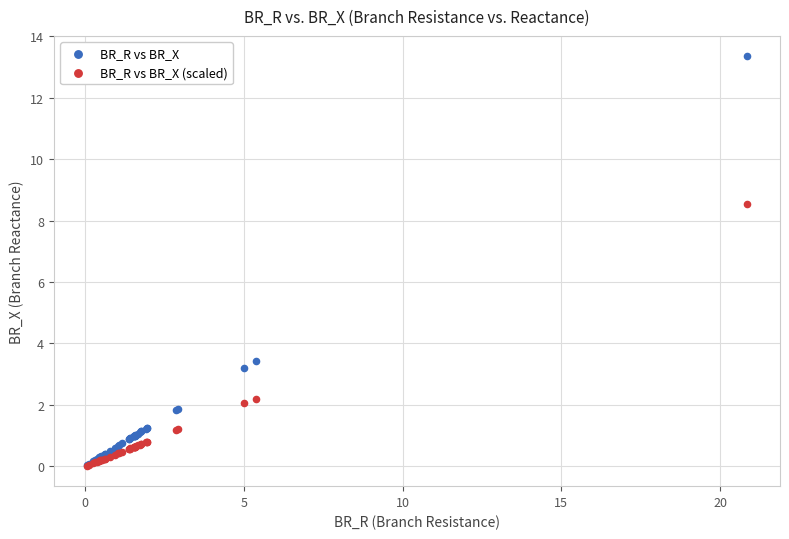

What are all the series names shown in the legend?

BR_R vs BR_X, BR_R vs BR_X (scaled)